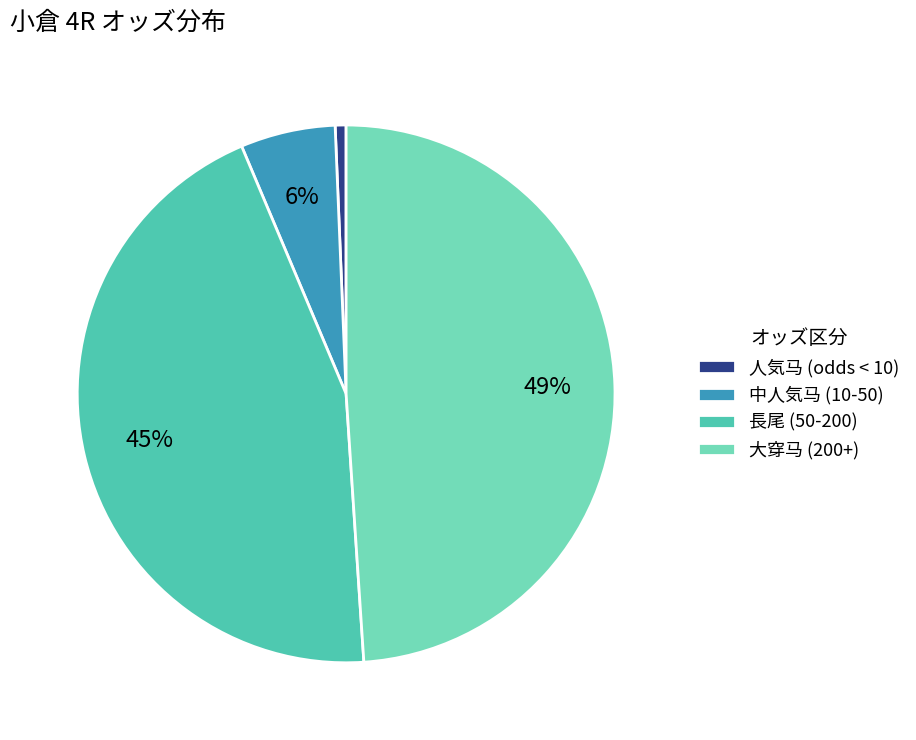

Is it true that 人気马 (odds < 10) is 12% of the pie?

False